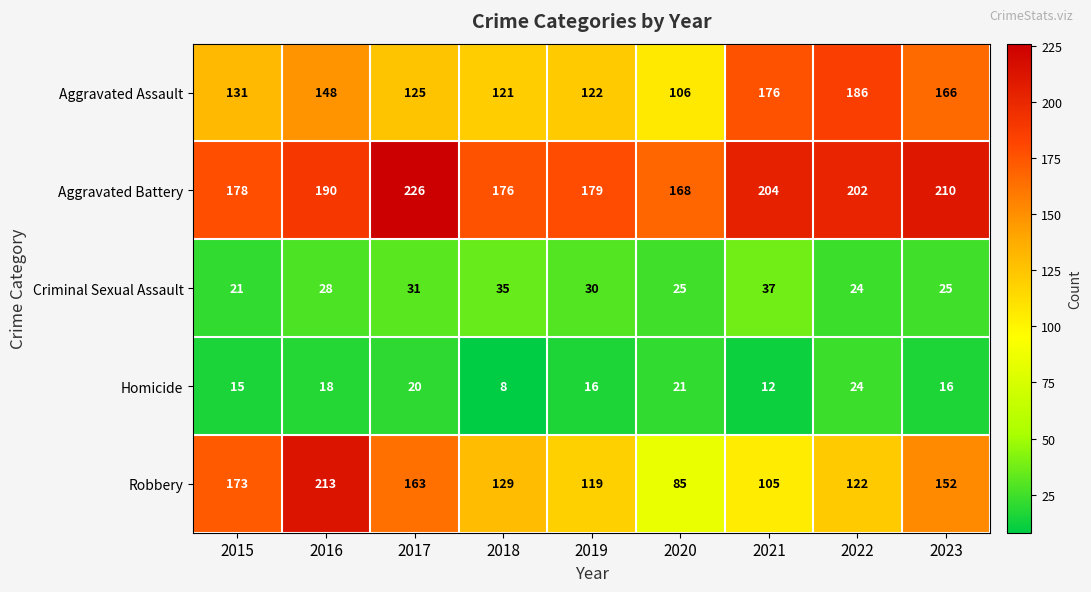

What is the greatest value displayed?

226